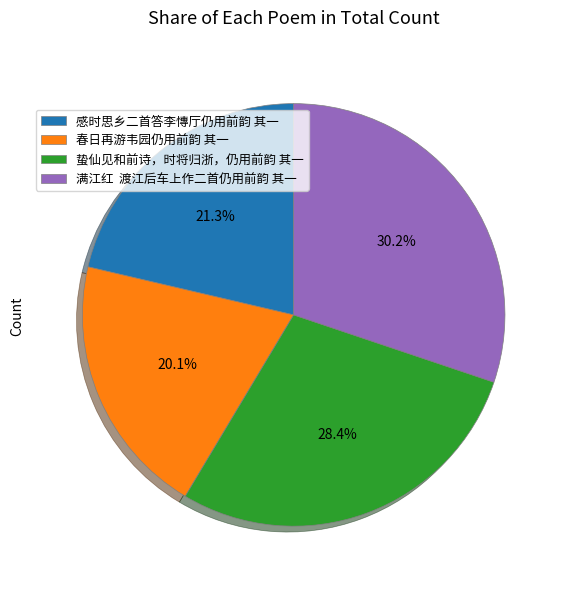

Which slice is the smallest?

春日再游韦园仍用前韵 其一